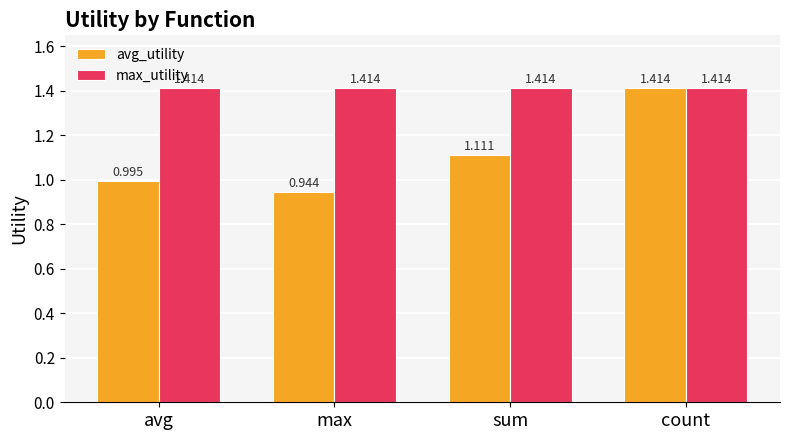

At which label is avg_utility closest to 1?

avg